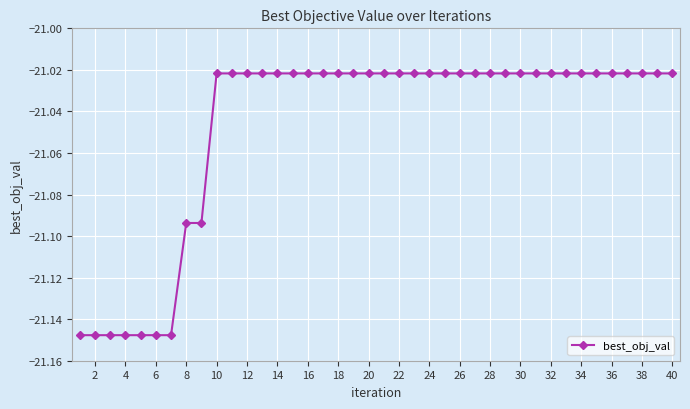

What is the sum of all values?

-841.9